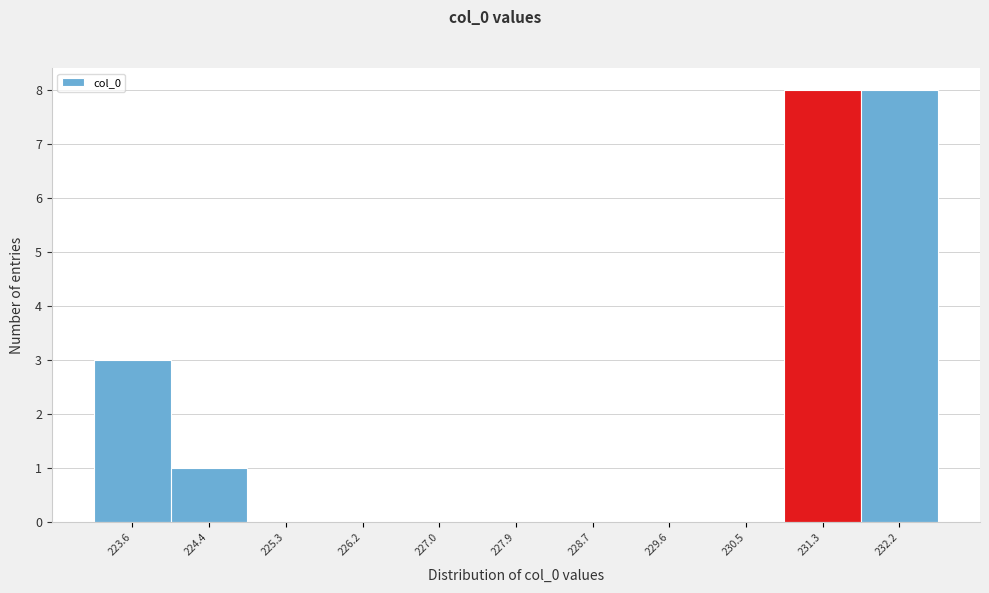

Reading left to right, list every bar in this chart as the range it spans on the x-axis followed by its height. Neither the bar edges nor the heights are printed on the chart, so give them approximately, as read against the axes.

223.1 to 224.0: 3
224.0 to 224.9: 1
224.9 to 225.7: 0
225.7 to 226.6: 0
226.6 to 227.4: 0
227.4 to 228.3: 0
228.3 to 229.2: 0
229.2 to 230.0: 0
230.0 to 230.9: 0
230.9 to 231.7: 8
231.7 to 232.6: 8